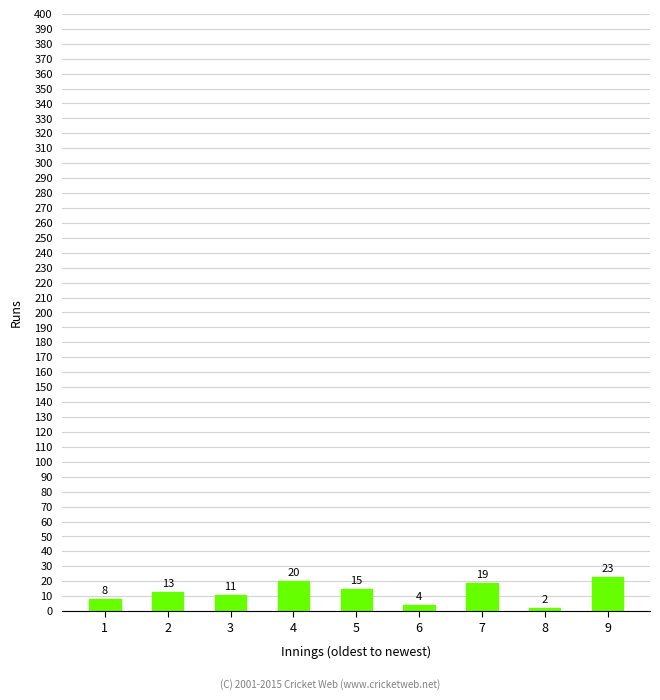

Which has a higher value, 7 or 1?

7